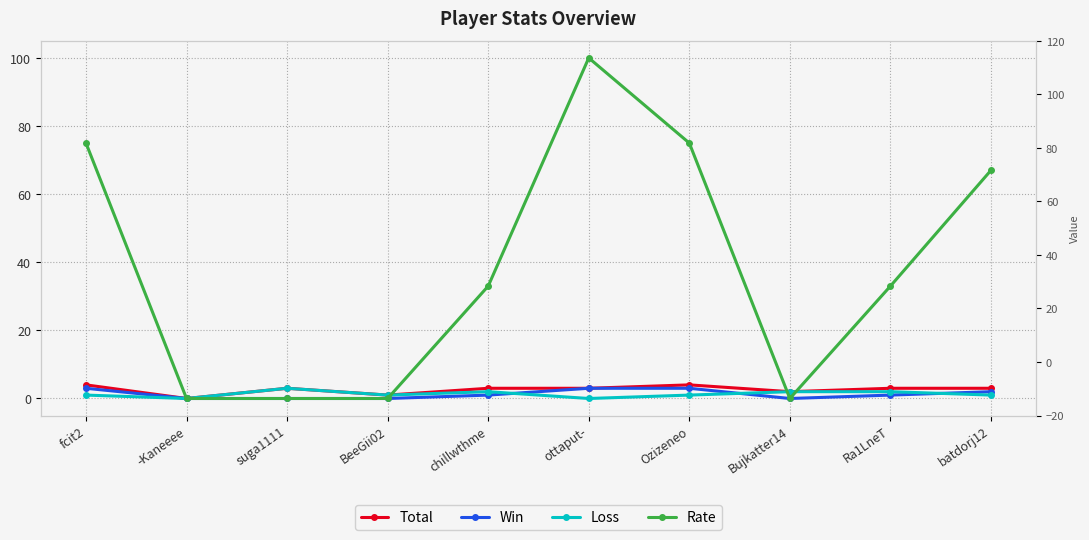

Which series has the largest total across all categories?

Rate